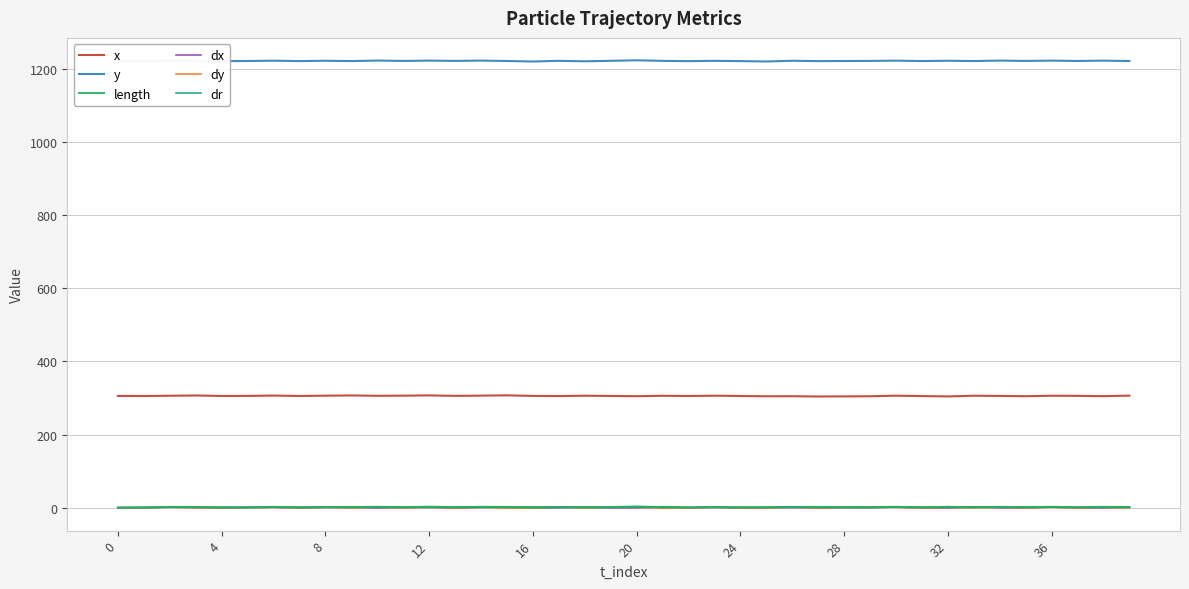

What is the minimum value for y?

1220.2